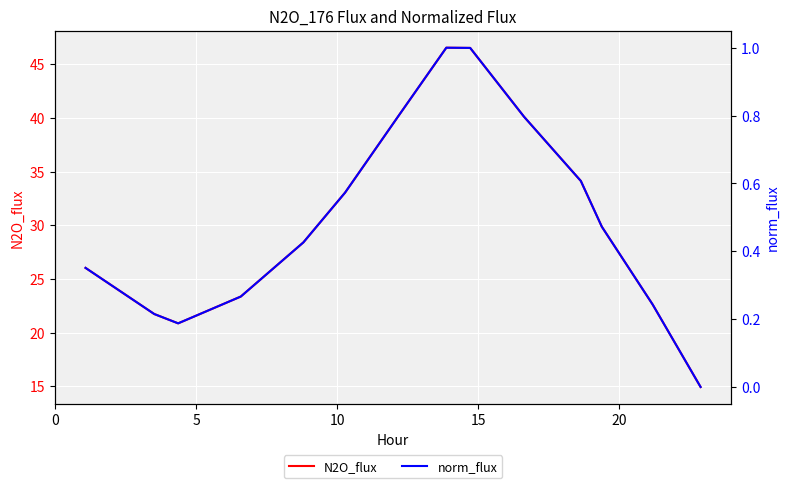

What is the lowest value of the N2O_flux series?

14.9